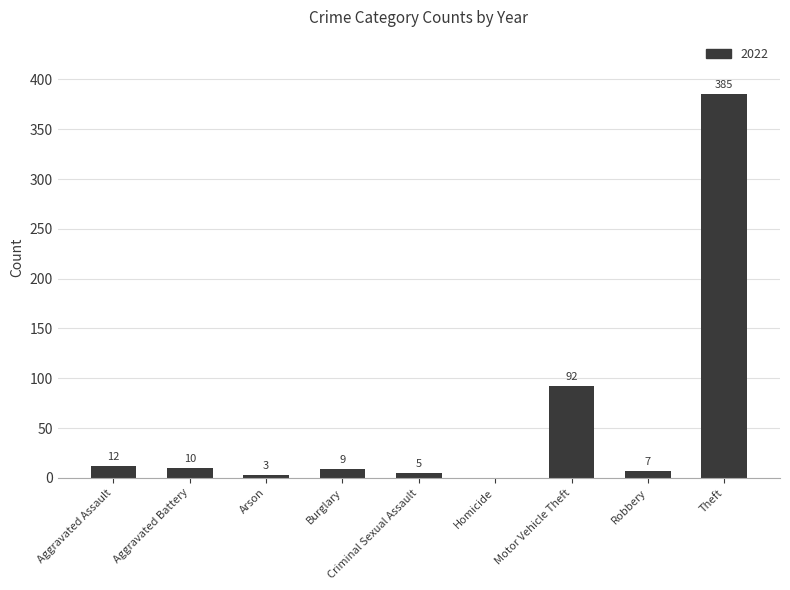

At which label does the data first exceed 9?

Aggravated Assault